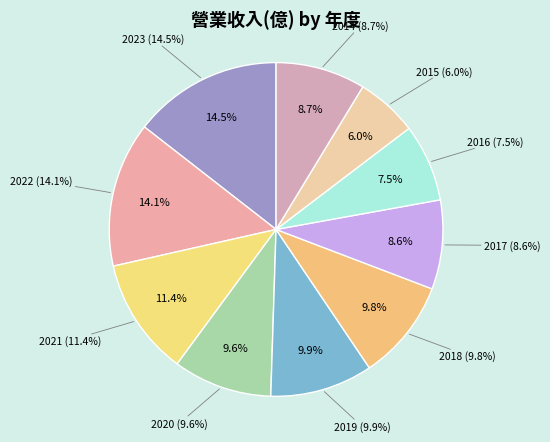

Rank the categories by value from lowest to highest.

2015, 2016, 2017, 2014, 2020, 2018, 2019, 2021, 2022, 2023